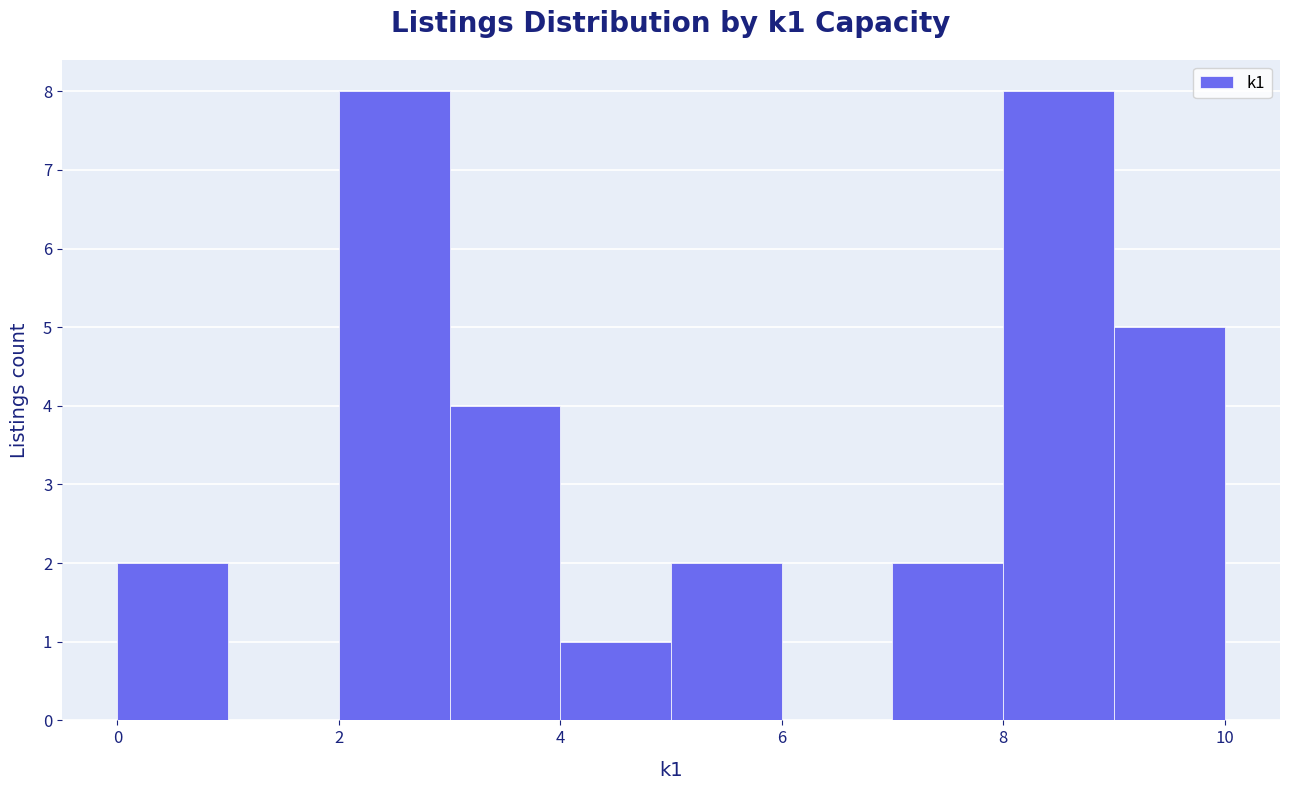

Reading left to right, list every bar in this chart as the range it spans on the x-axis followed by its height. The values are not printed on the chart, so give them approximately, as read against the axis.

0 to 1: 2
1 to 2: 0
2 to 3: 8
3 to 4: 4
4 to 5: 1
5 to 6: 2
6 to 7: 0
7 to 8: 2
8 to 9: 8
9 to 10: 5